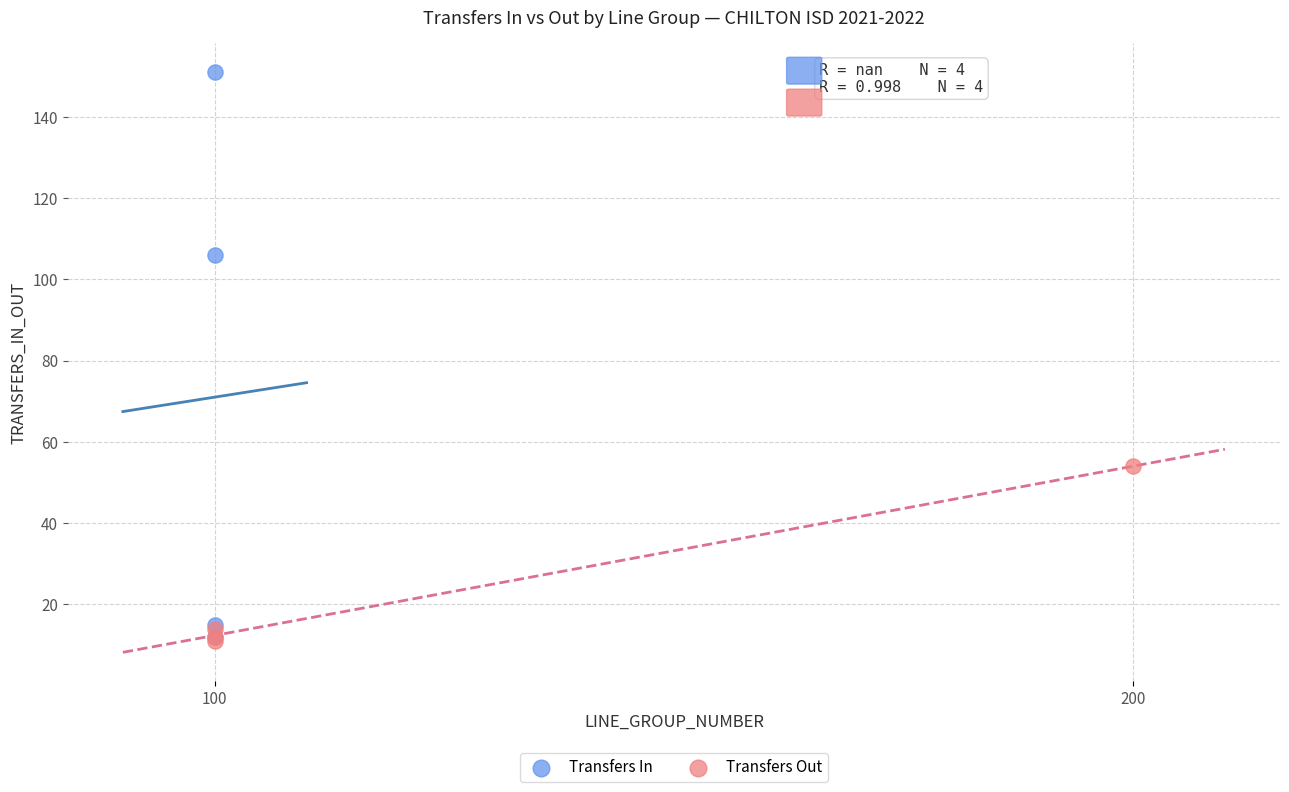

What are all the series names shown in the legend?

Transfers In, Transfers Out